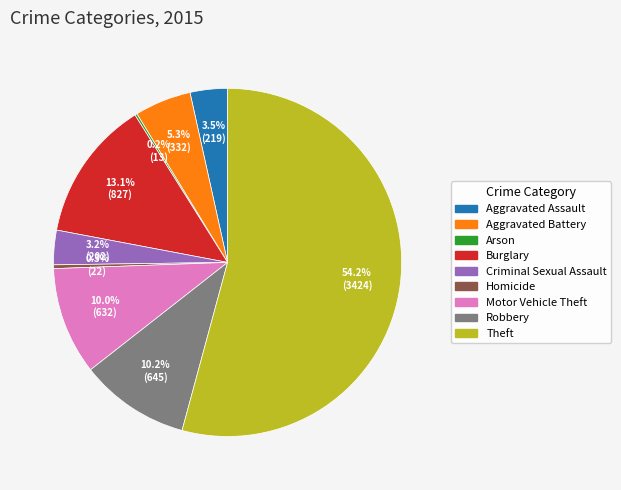

The Robbery slice represents 10% of the pie. True or false?

True